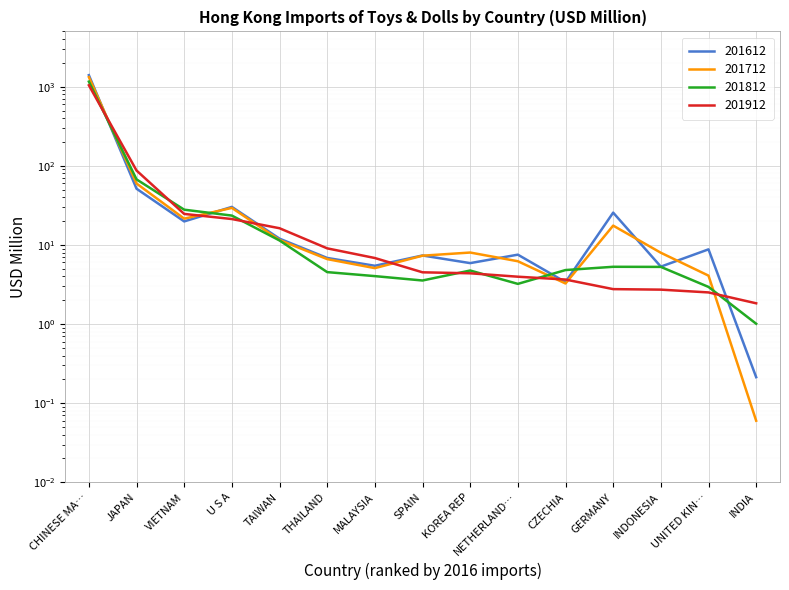

How many intersections are there between 201812 and 201712?

5